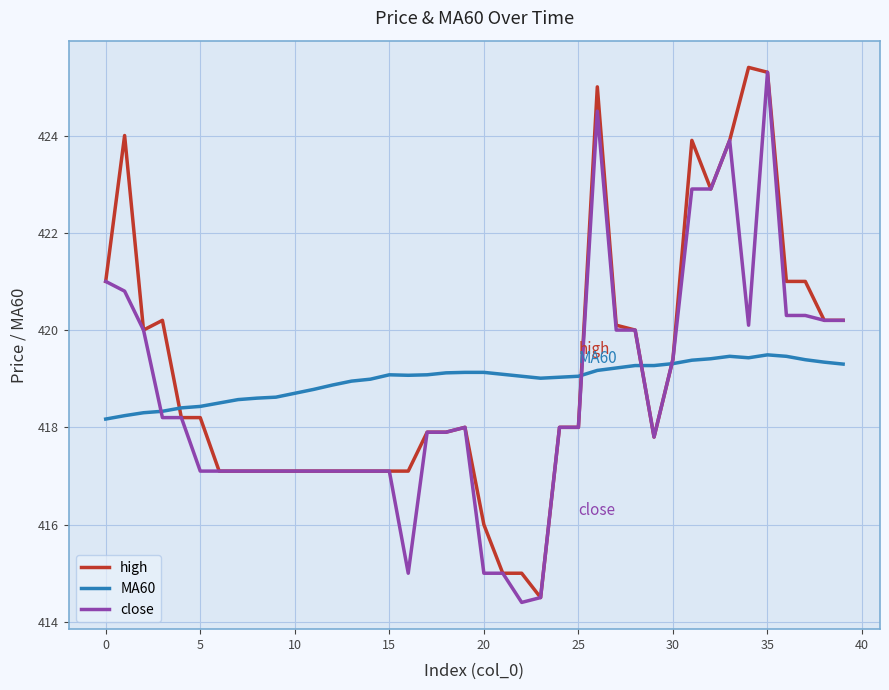

What is the difference between the maximum and second lowest values in the close series?

10.8